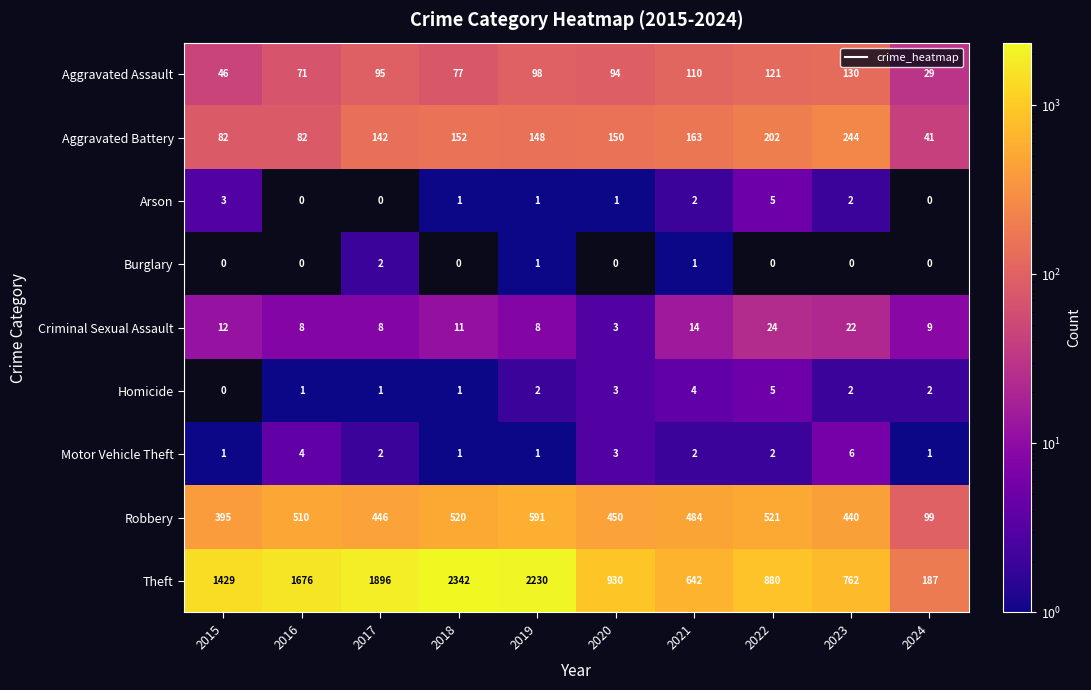

Which series changed the most between 2017 and 2019?

Theft